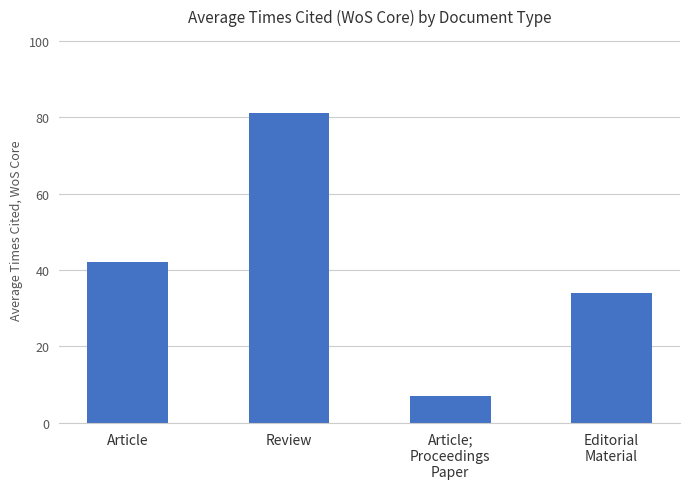

Rank the categories by value from highest to lowest.

Review, Article, Editorial
Material, Article;
Proceedings
Paper